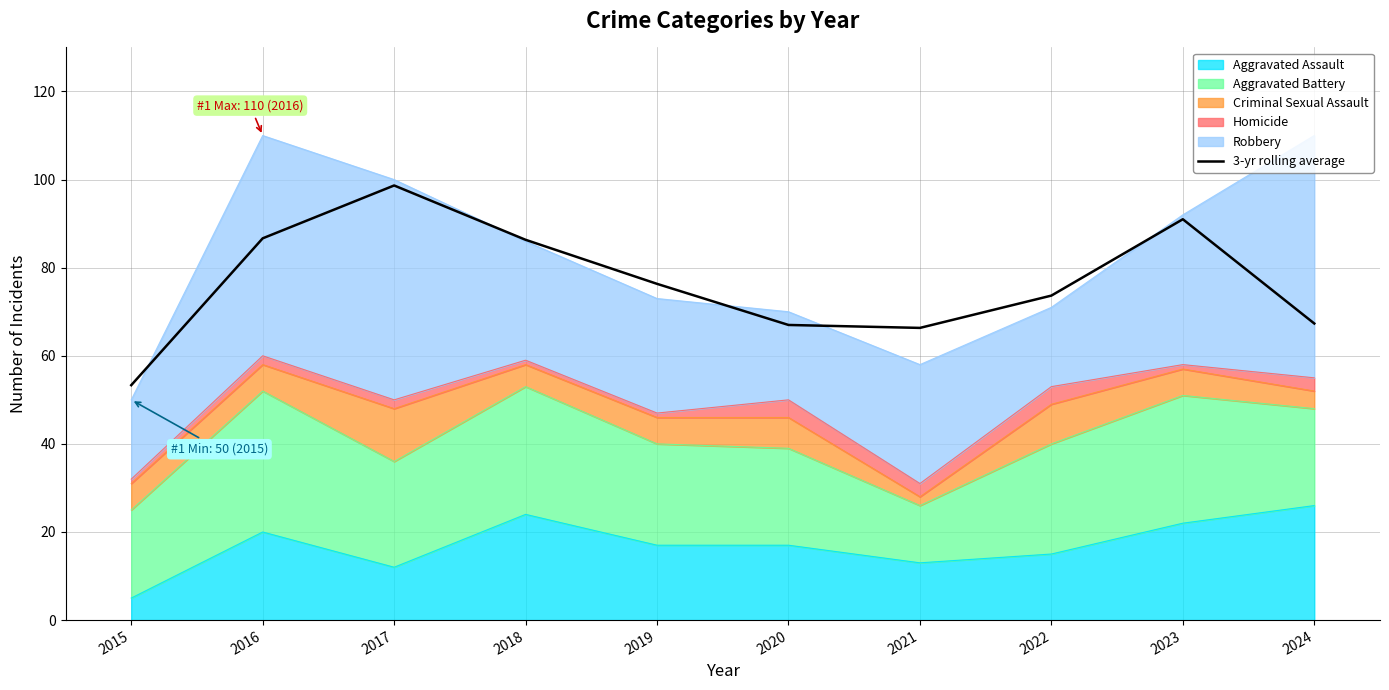

What is the change in value from 2018 to 2023?

+4.7